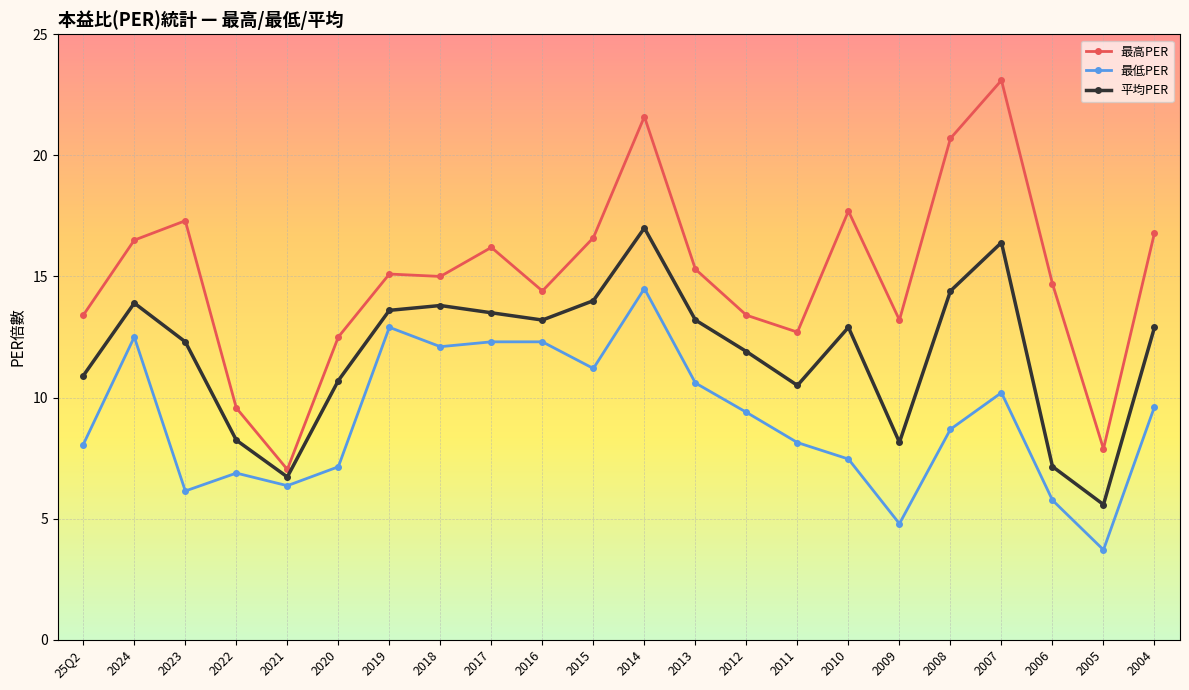

Which series has the largest total across all categories?

最高PER